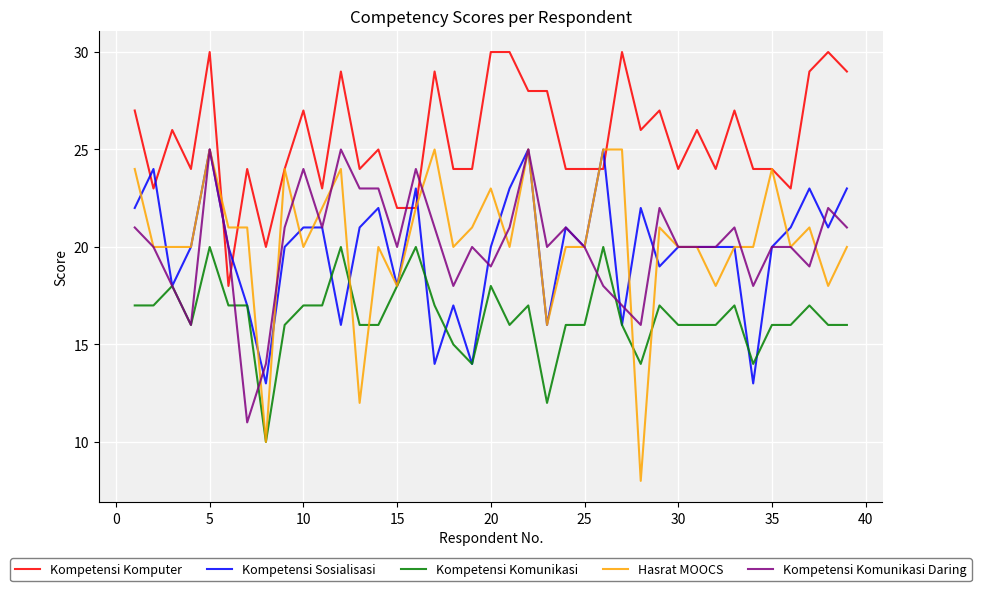

Which series has the widest spread of values?

Hasrat MOOCS